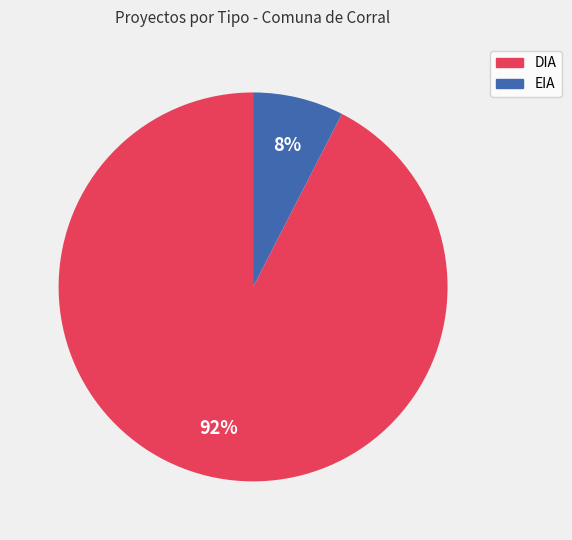

Approximately how many times larger is the value at EIA compared to DIA?

0.1